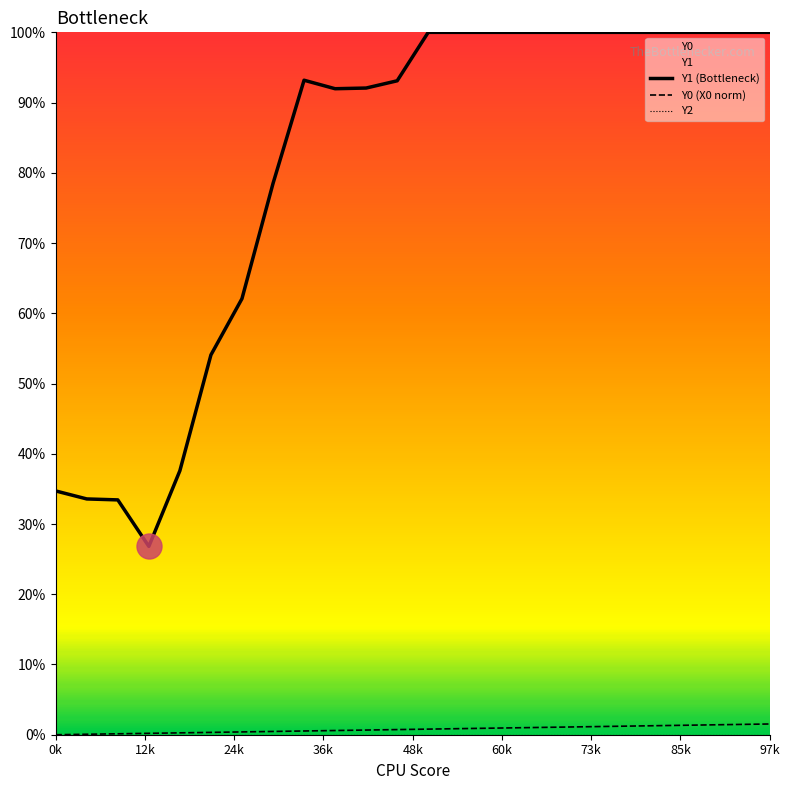

True or false: Y0 (X0 norm) and Y2 intersect in this chart.

False